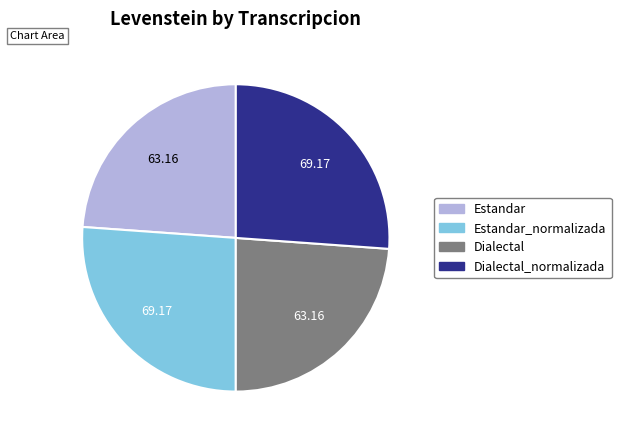

Is there any slice that represents more than half of the pie?

No